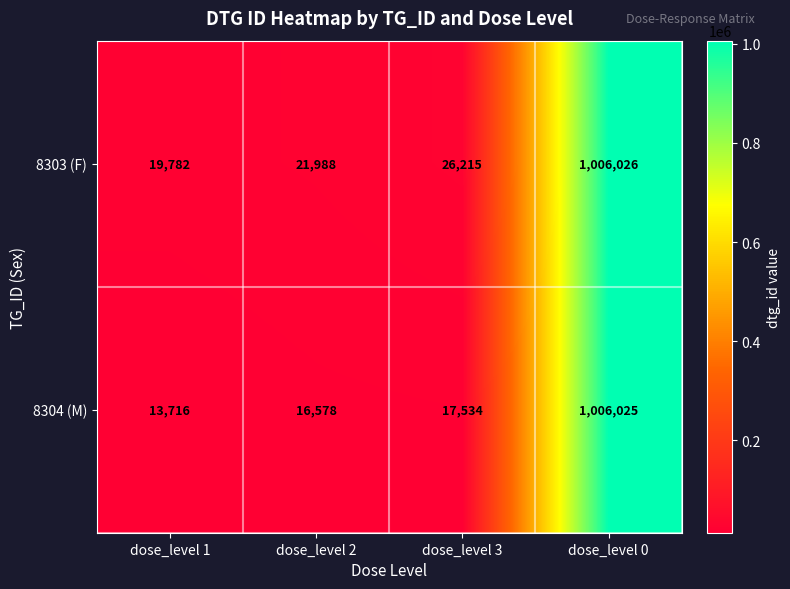

Which series changed the most between dose_level 2 and dose_level 0?

8304 (M)